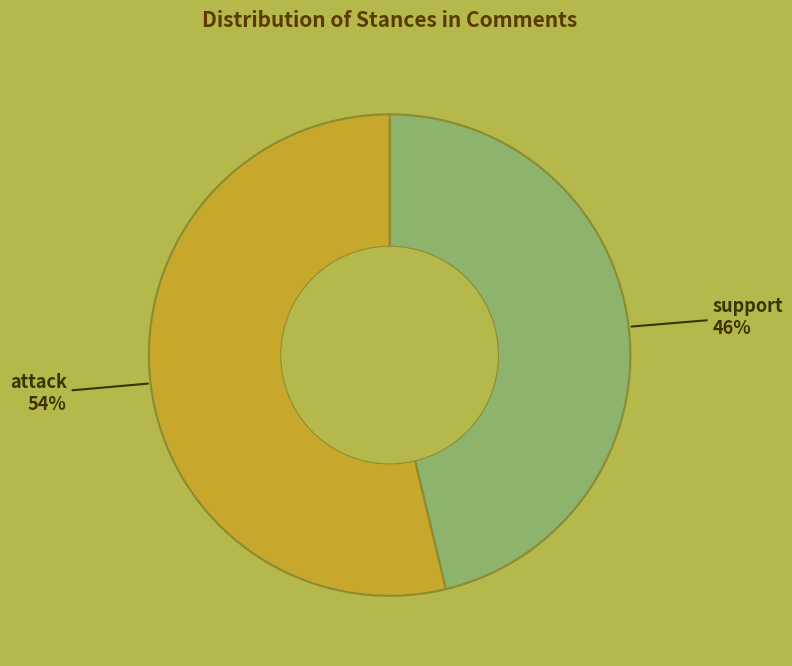

Does any single category account for the majority?

Yes